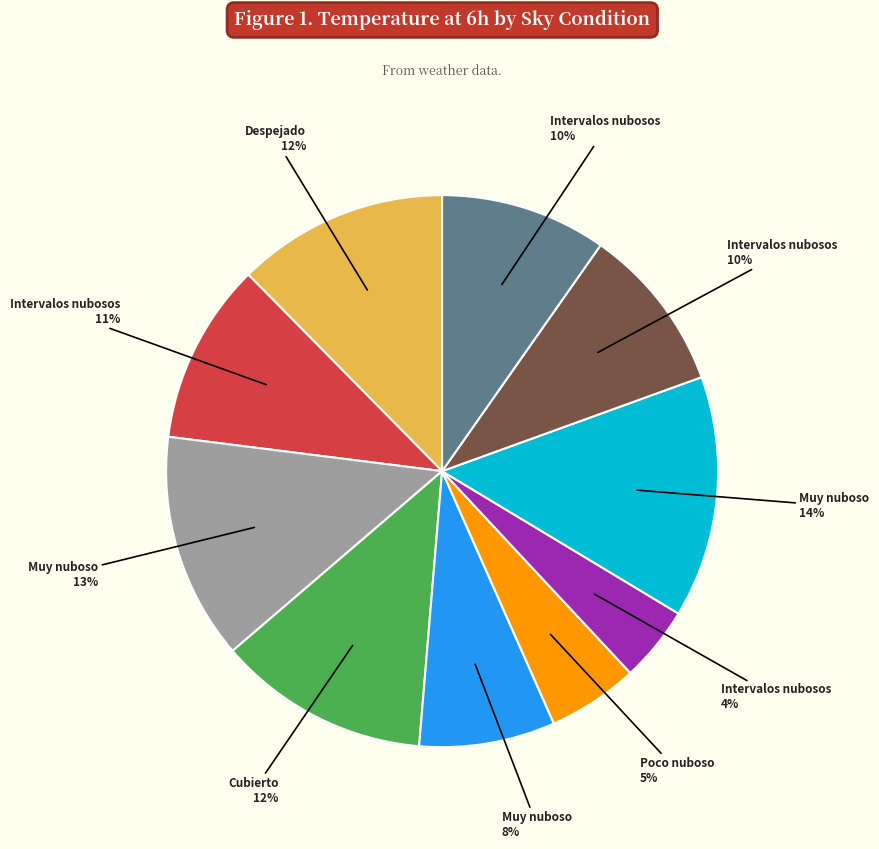

Count the number of slices in the pie.

10